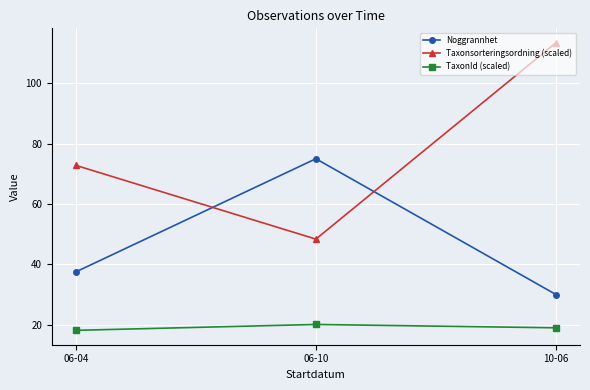

Where does the Taxonsorteringsordning (scaled) series first go above 72?

06-04